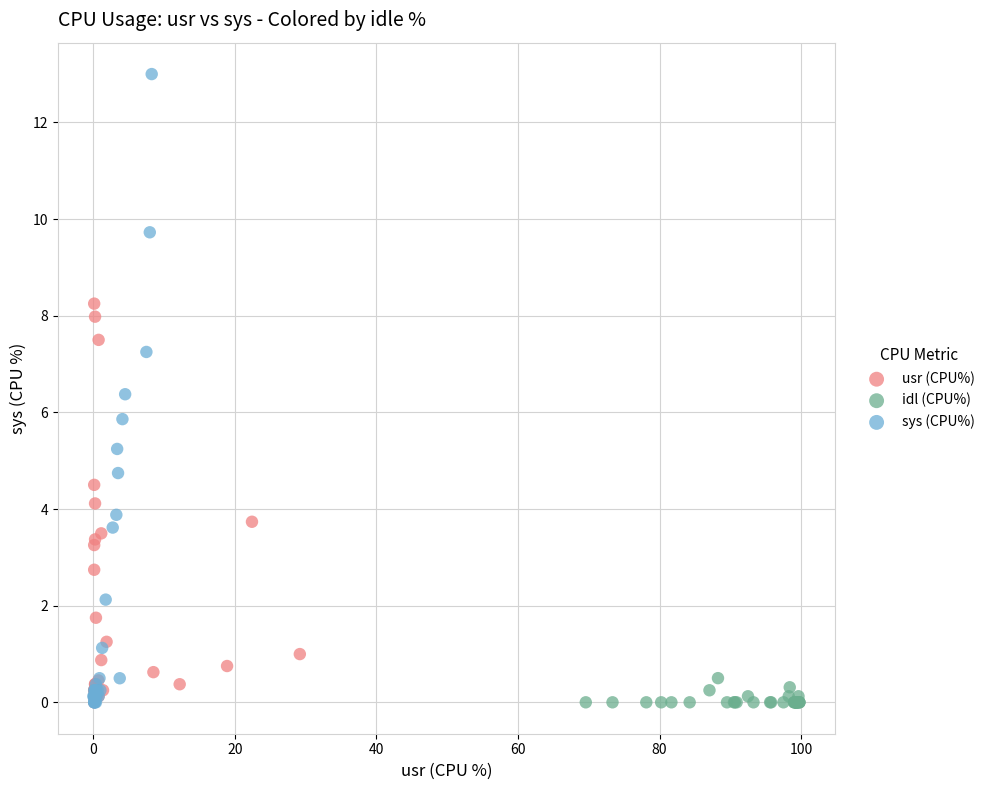

Which series contains the highest Y value?

sys (CPU%)